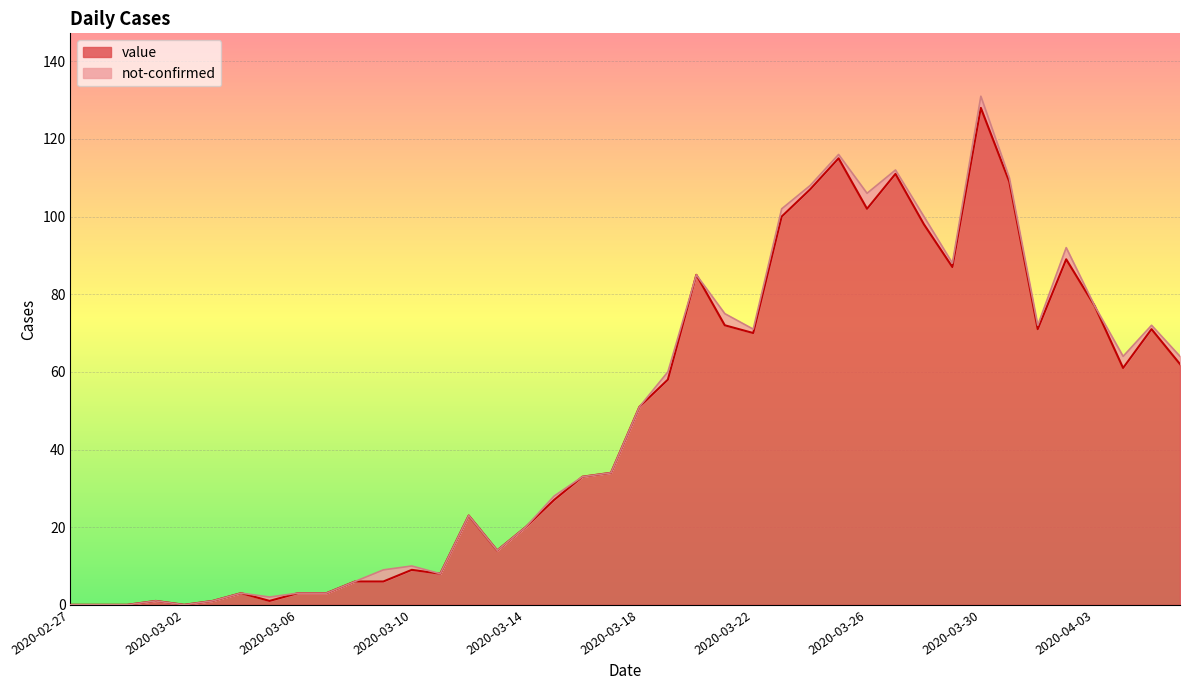

What is the ratio of the value at 2020-03-01 to the value at 2020-03-08?

0.2